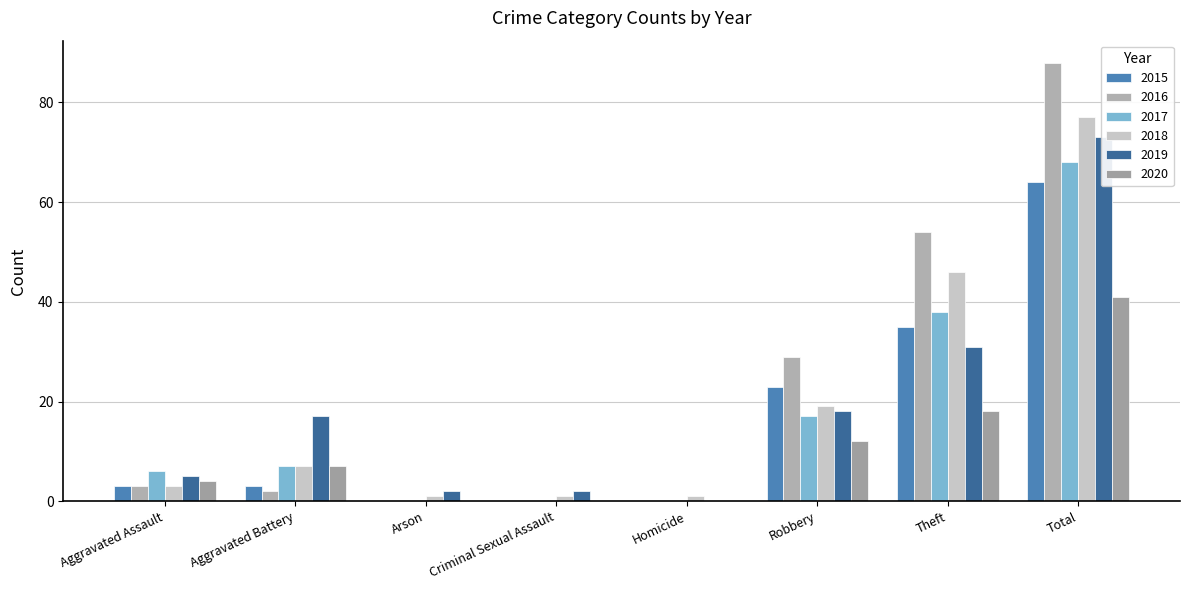

How many data points does each series have?

8